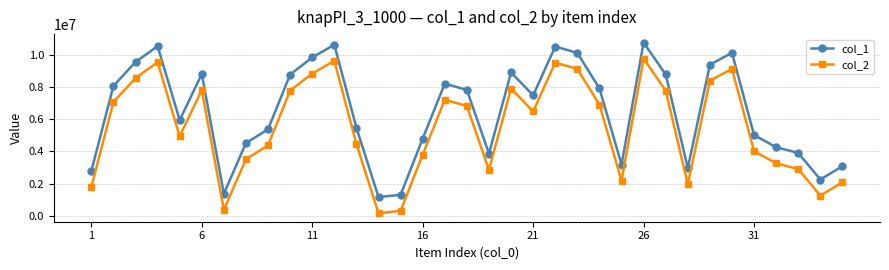

What is the value of the col_1 point at the 26th from the left?

10752503